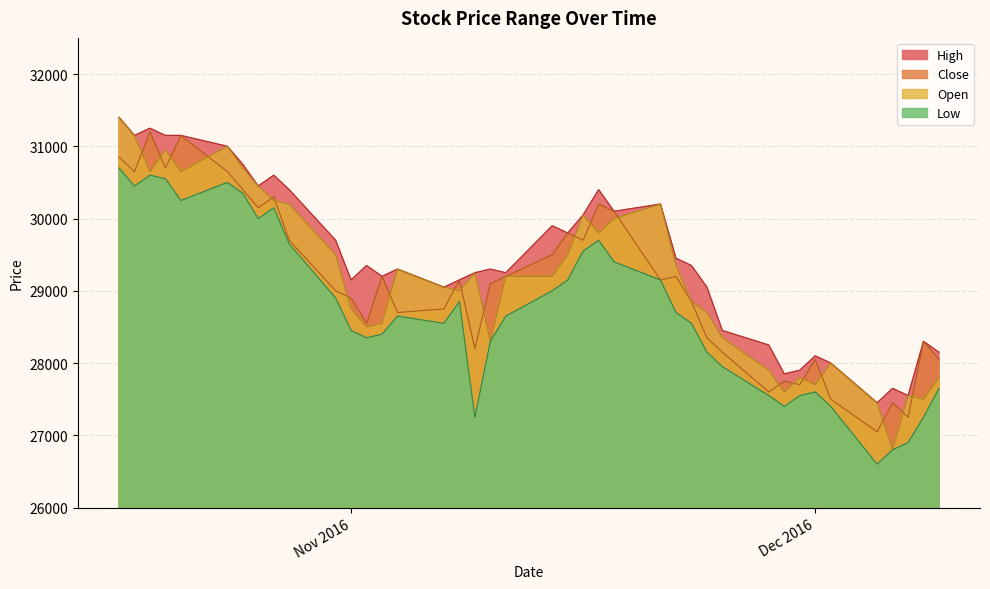

What is the lowest value of the Open series?

26800